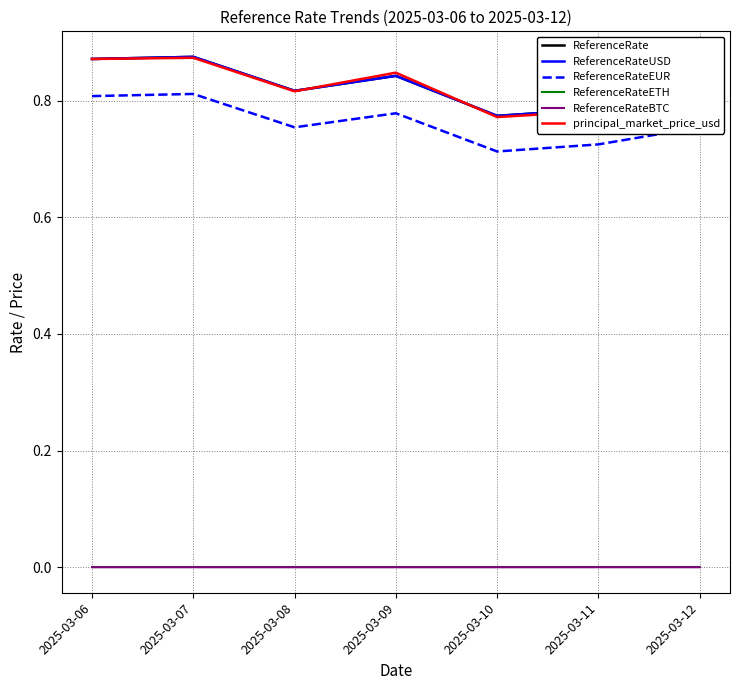

What is the difference between the maximum and minimum values in the ReferenceRate series?

0.1